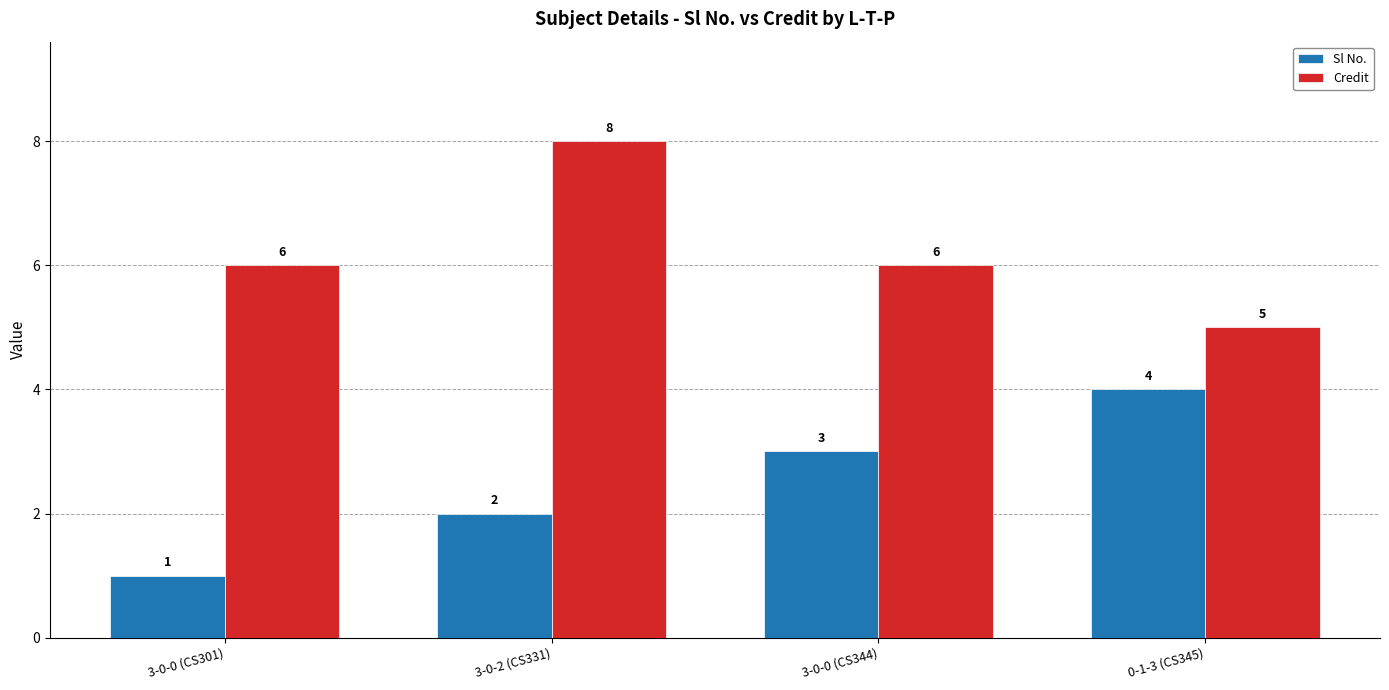

What is the greatest value displayed?

8